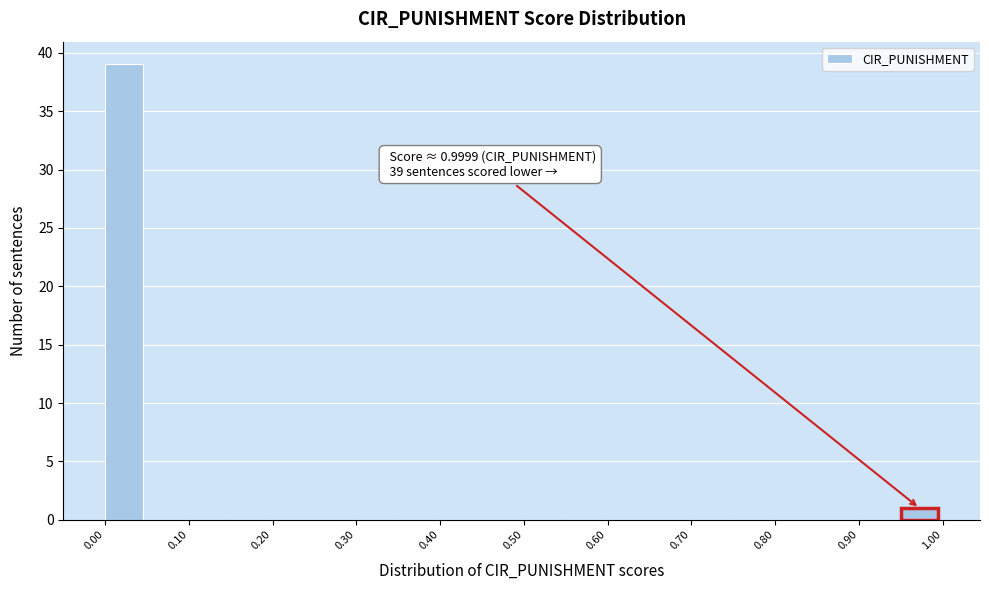

Which range on the x-axis has the tallest bar?

0.00 to 0.05